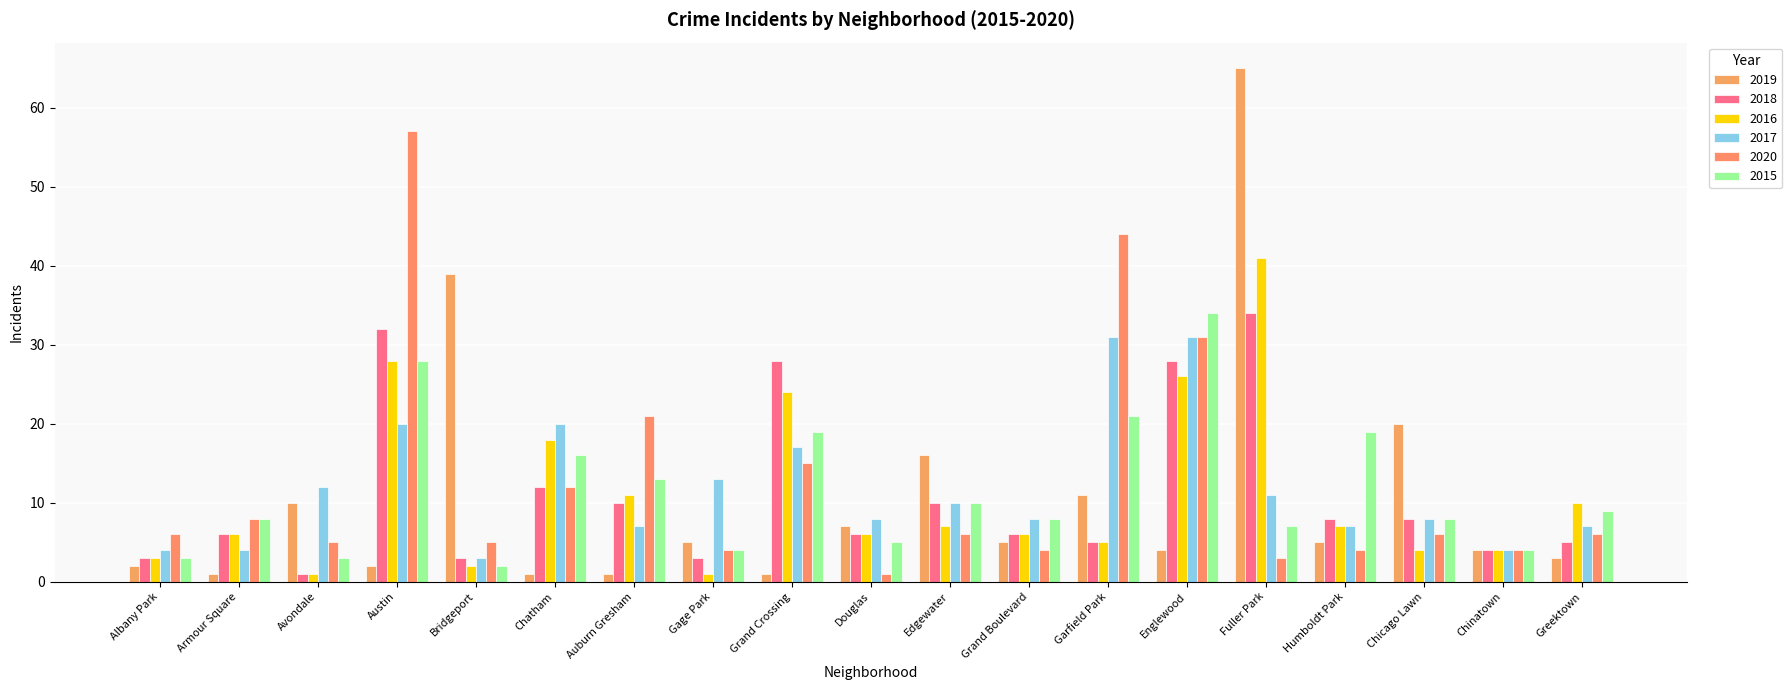

Reading right to left, transcribe all the data shown in this chart.

2019: Greektown=3	Chinatown=4	Chicago Lawn=20	Humboldt Park=5	Fuller Park=65	Englewood=4	Garfield Park=11	Grand Boulevard=5	Edgewater=16	Douglas=7	Grand Crossing=1	Gage Park=5	Auburn Gresham=1	Chatham=1	Bridgeport=39	Austin=2	Avondale=10	Armour Square=1	Albany Park=2
2018: Greektown=5	Chinatown=4	Chicago Lawn=8	Humboldt Park=8	Fuller Park=34	Englewood=28	Garfield Park=5	Grand Boulevard=6	Edgewater=10	Douglas=6	Grand Crossing=28	Gage Park=3	Auburn Gresham=10	Chatham=12	Bridgeport=3	Austin=32	Avondale=1	Armour Square=6	Albany Park=3
2016: Greektown=10	Chinatown=4	Chicago Lawn=4	Humboldt Park=7	Fuller Park=41	Englewood=26	Garfield Park=5	Grand Boulevard=6	Edgewater=7	Douglas=6	Grand Crossing=24	Gage Park=1	Auburn Gresham=11	Chatham=18	Bridgeport=2	Austin=28	Avondale=1	Armour Square=6	Albany Park=3
2017: Greektown=7	Chinatown=4	Chicago Lawn=8	Humboldt Park=7	Fuller Park=11	Englewood=31	Garfield Park=31	Grand Boulevard=8	Edgewater=10	Douglas=8	Grand Crossing=17	Gage Park=13	Auburn Gresham=7	Chatham=20	Bridgeport=3	Austin=20	Avondale=12	Armour Square=4	Albany Park=4
2020: Greektown=6	Chinatown=4	Chicago Lawn=6	Humboldt Park=4	Fuller Park=3	Englewood=31	Garfield Park=44	Grand Boulevard=4	Edgewater=6	Douglas=1	Grand Crossing=15	Gage Park=4	Auburn Gresham=21	Chatham=12	Bridgeport=5	Austin=57	Avondale=5	Armour Square=8	Albany Park=6
2015: Greektown=9	Chinatown=4	Chicago Lawn=8	Humboldt Park=19	Fuller Park=7	Englewood=34	Garfield Park=21	Grand Boulevard=8	Edgewater=10	Douglas=5	Grand Crossing=19	Gage Park=4	Auburn Gresham=13	Chatham=16	Bridgeport=2	Austin=28	Avondale=3	Armour Square=8	Albany Park=3